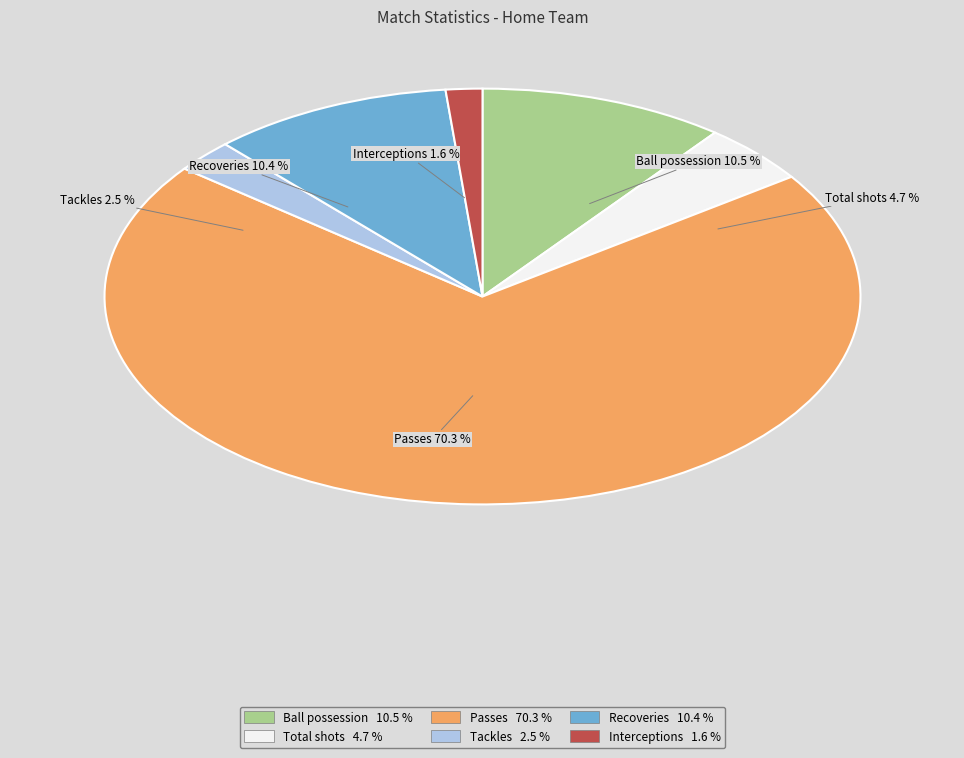

Which category accounts for the majority?

Passes (Home)